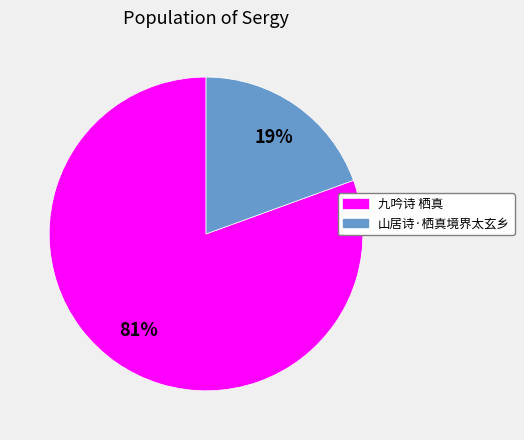

To the nearest percent, what percentage of the pie is 九吟诗 栖真?

81%